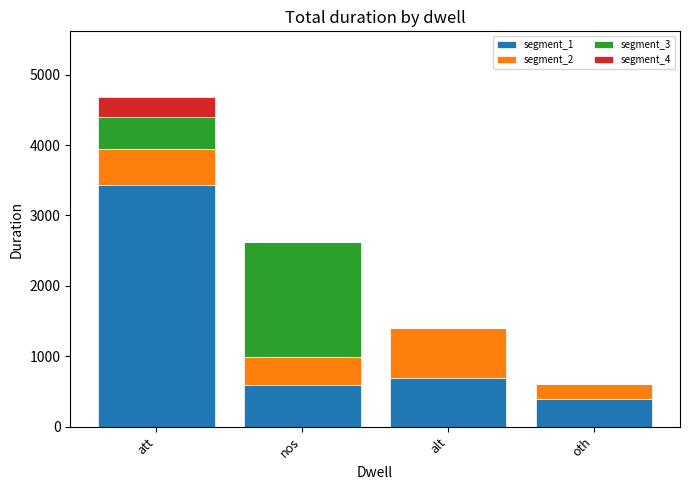

Is it true that segment_1 equals 391 at oth?

True